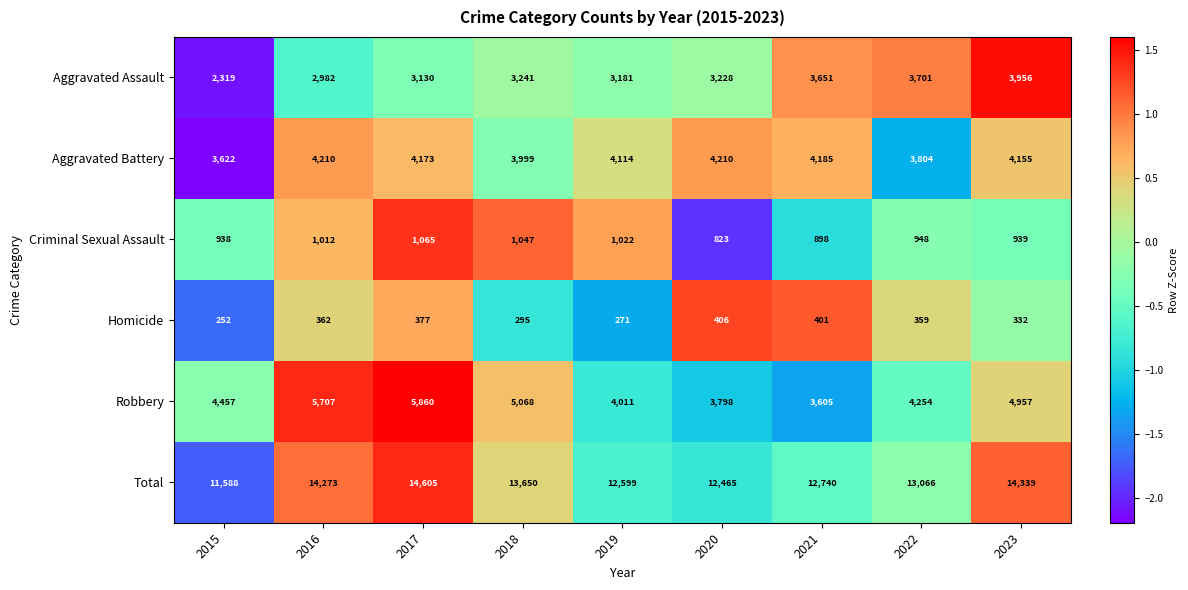

At which category is the sum across all series the highest?

2017